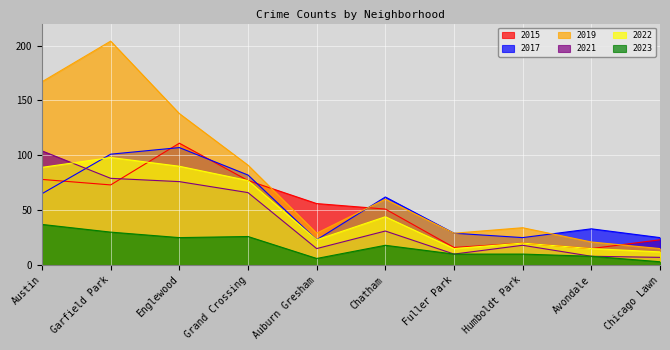

Reading right to left, list all the values displayed in this chart.

2015: Chicago Lawn=23	Avondale=15	Humboldt Park=20	Fuller Park=16	Chatham=51	Auburn Gresham=56	Grand Crossing=77	Englewood=111	Garfield Park=73	Austin=78
2017: Chicago Lawn=25	Avondale=33	Humboldt Park=25	Fuller Park=29	Chatham=62	Auburn Gresham=23	Grand Crossing=82	Englewood=107	Garfield Park=101	Austin=65
2019: Chicago Lawn=15	Avondale=21	Humboldt Park=34	Fuller Park=29	Chatham=60	Auburn Gresham=29	Grand Crossing=91	Englewood=138	Garfield Park=204	Austin=167
2021: Chicago Lawn=7	Avondale=8	Humboldt Park=18	Fuller Park=10	Chatham=31	Auburn Gresham=15	Grand Crossing=66	Englewood=76	Garfield Park=79	Austin=104
2022: Chicago Lawn=12	Avondale=15	Humboldt Park=20	Fuller Park=15	Chatham=44	Auburn Gresham=23	Grand Crossing=77	Englewood=90	Garfield Park=98	Austin=89
2023: Chicago Lawn=3	Avondale=8	Humboldt Park=10	Fuller Park=10	Chatham=18	Auburn Gresham=6	Grand Crossing=26	Englewood=25	Garfield Park=30	Austin=37